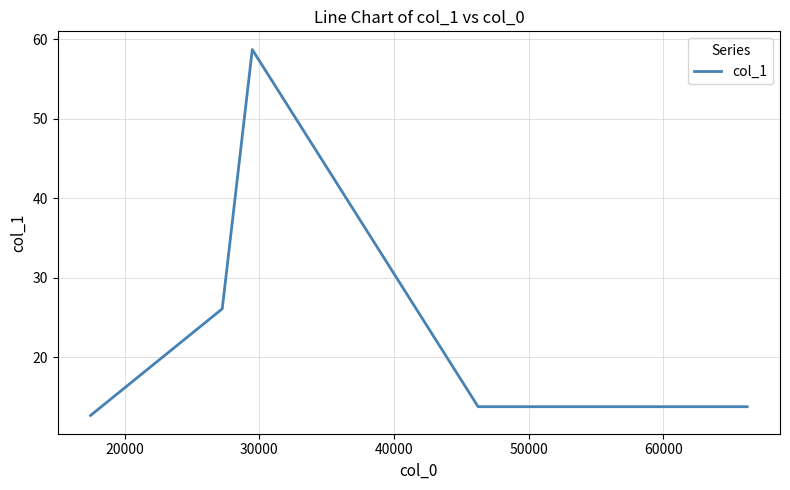

What is the sum of all values?

138.7